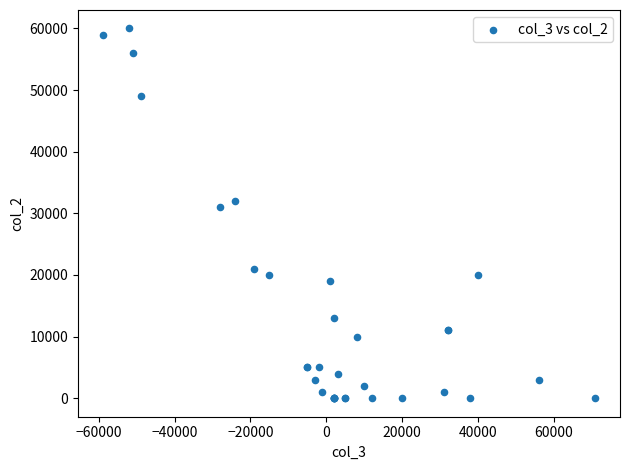

What Y value in the scatter plot is closest to 30000?

31000